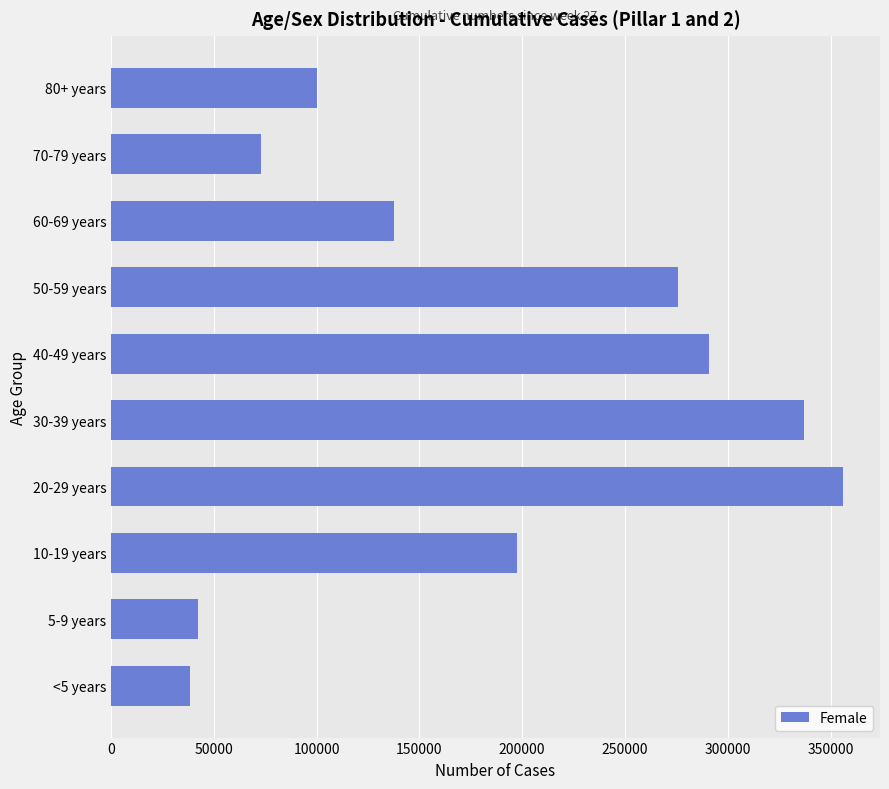

Is it true that the value at 5-9 years is 42089?

True